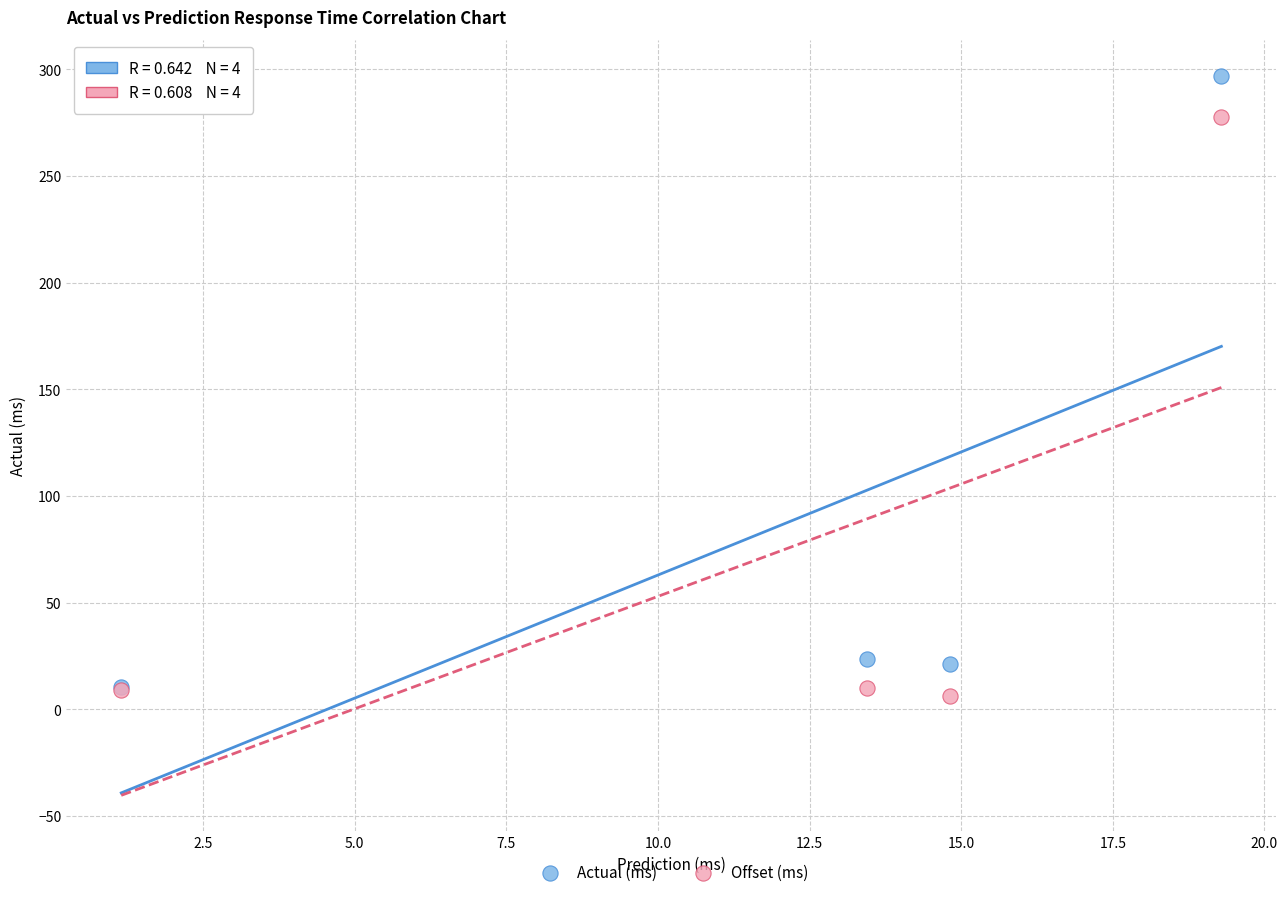

In the Actual (ms) series, what Y value is closest to 153?

23.4